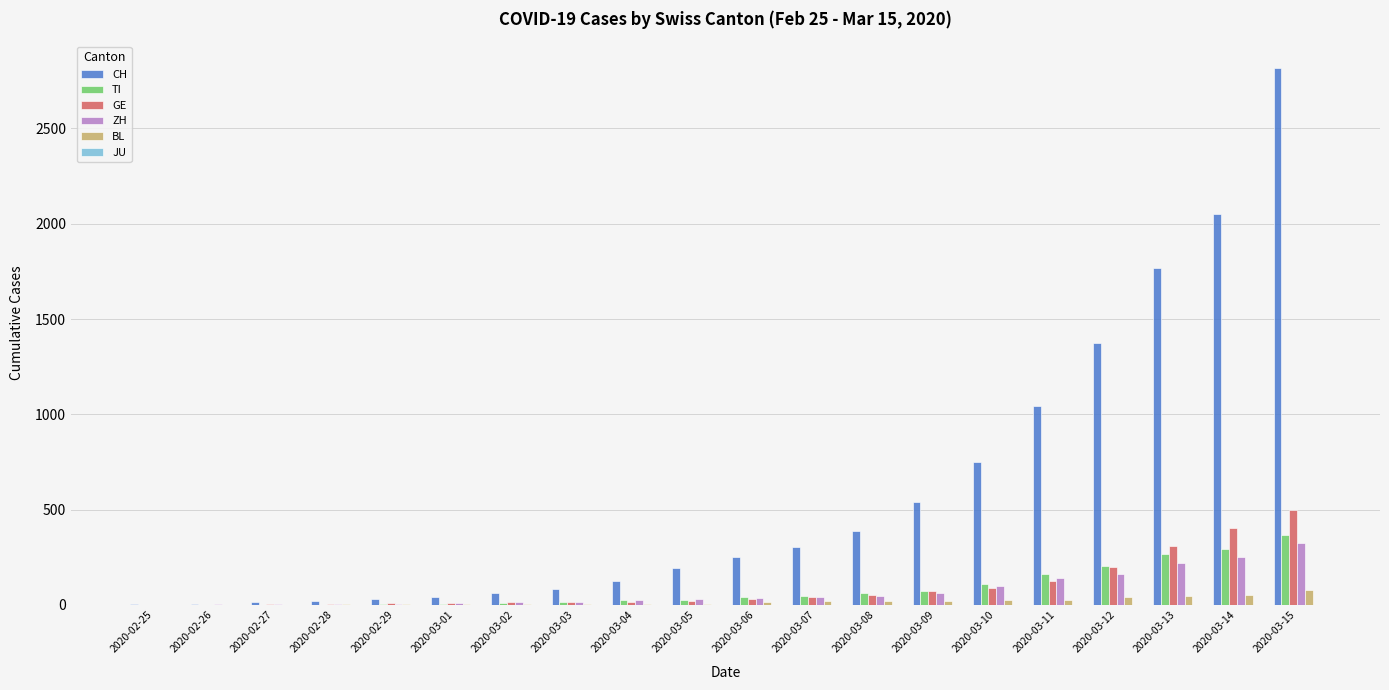

What is the total value across all series at 2020-02-26?

9